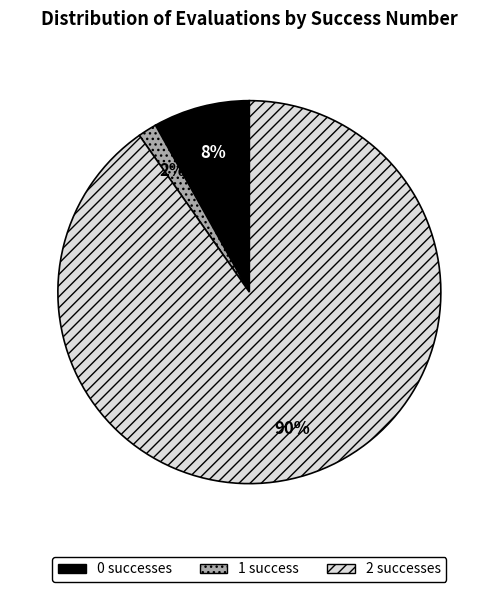

What percentage is the 2 successes slice, to the nearest percent?

90%